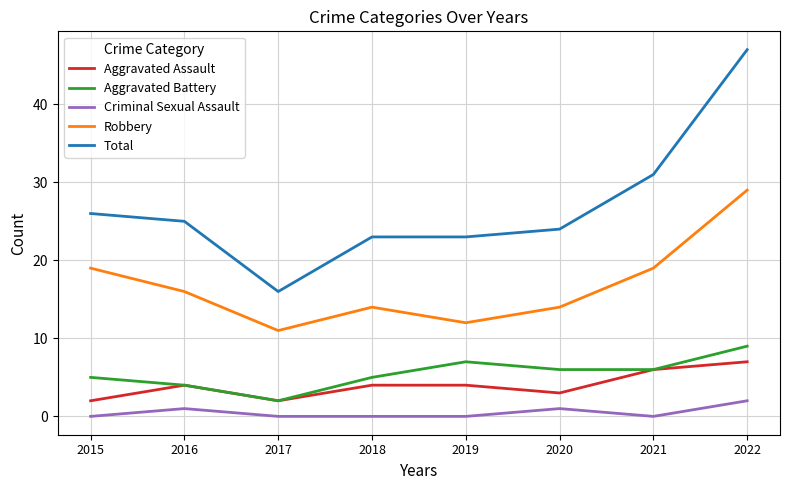

True or false: Criminal Sexual Assault and Aggravated Battery intersect in this chart.

False